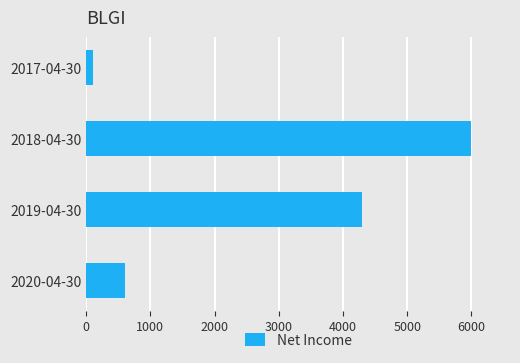

Approximately how many times larger is the value at 2018-04-30 compared to 2019-04-30?

1.4